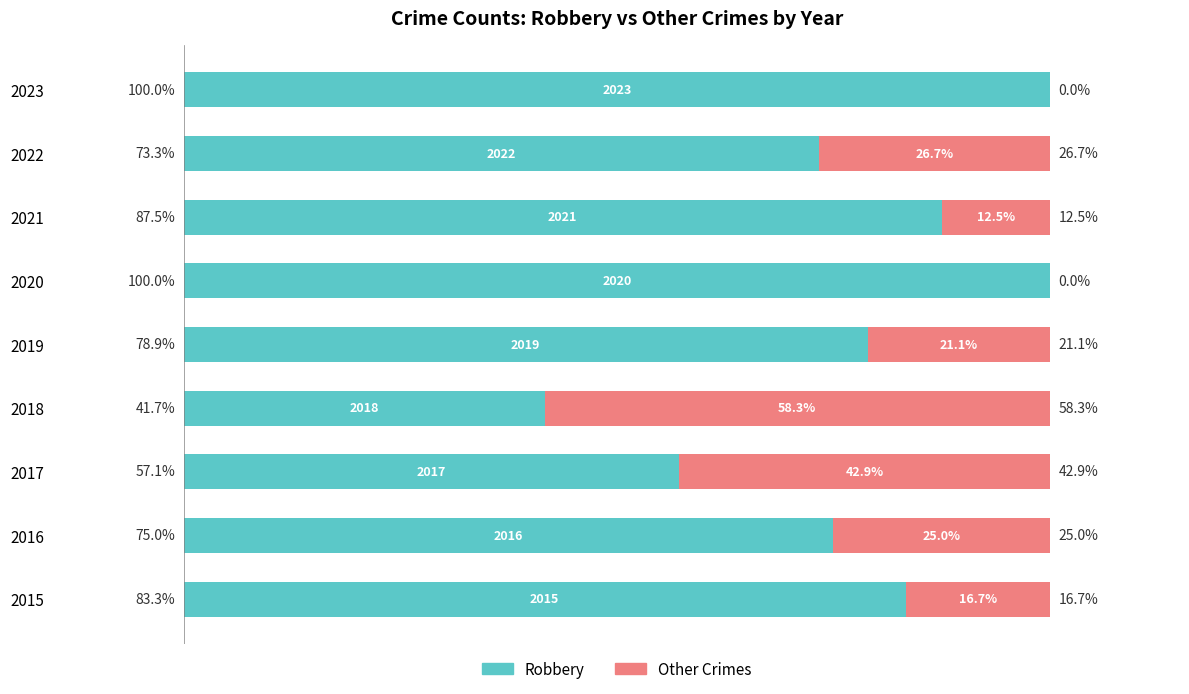

Rank the series by their average value, from highest to lowest.

Robbery, Other Crimes